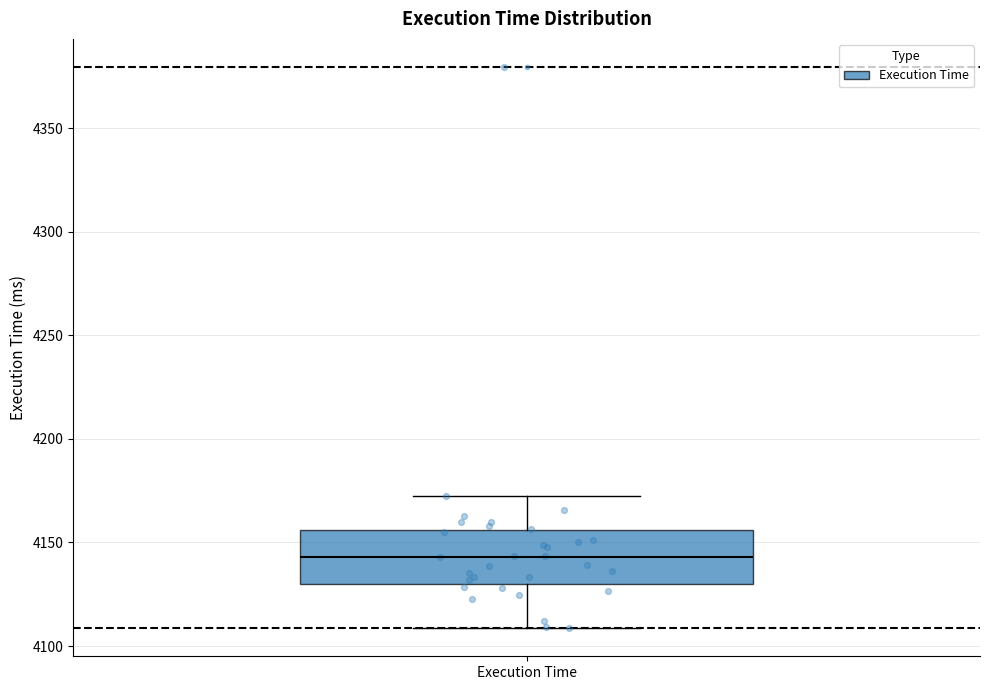

Transcribe this box plot: give where the median line is, the range the box spans, and where the two whiskers end, as read against the y-axis. The values are not printed on the chart, so give them approximately, as read against the axis.

median 4145, box 4130 to 4155, whiskers 4110 to 4170